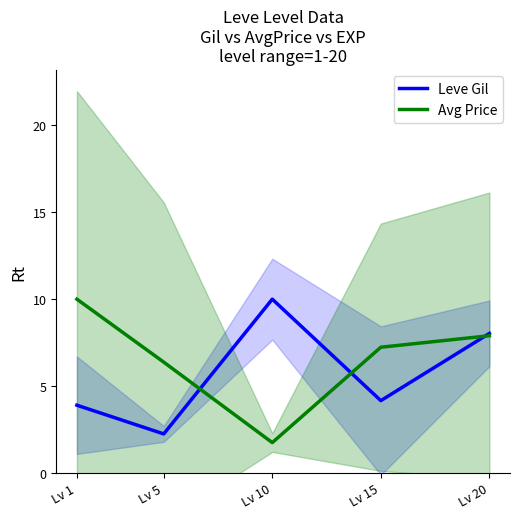

At which category is the sum across all series the highest?

Lv 20